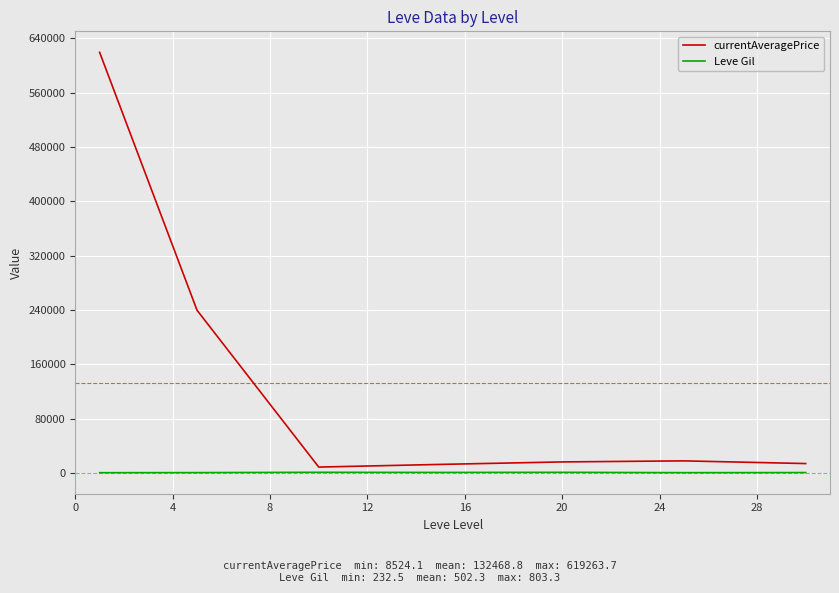

Which series has the widest spread of values?

currentAveragePrice